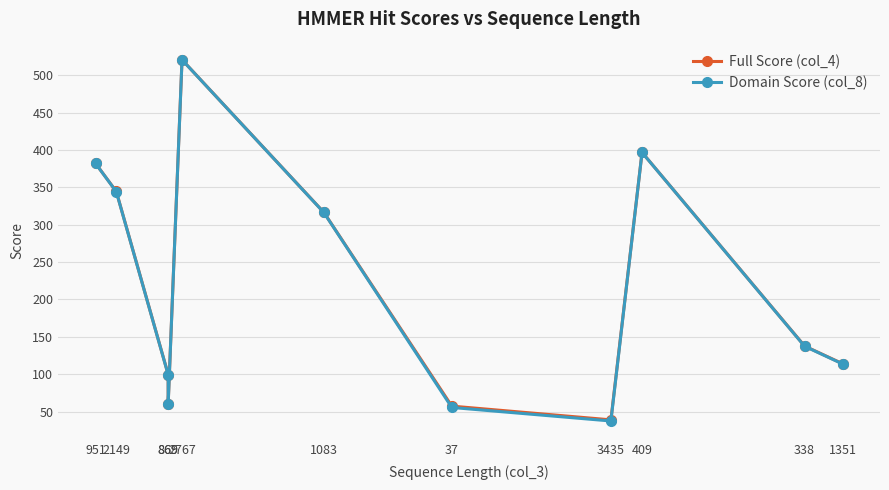

True or false: Domain Score (col_8) and Full Score (col_4) intersect in this chart.

False